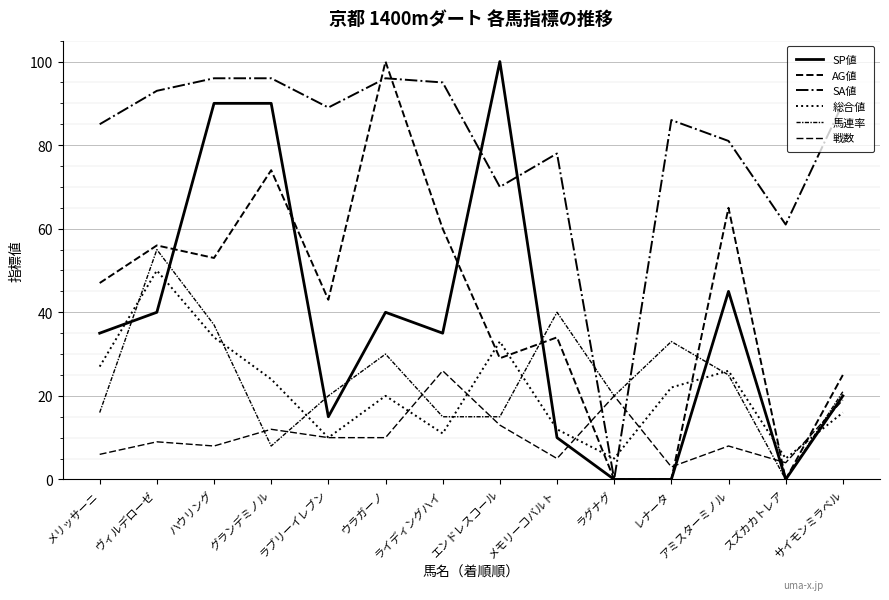

Rank the categories by SP値 value from lowest to highest.

ラグナグ, レナータ, スズカカトレア, メモリーコバルト, ラブリーイレブン, サイモンミラベル, メリッサーニ, ライディングハイ, ヴィルデローゼ, ウラガーノ, アミスターミノル, ハウリング, グランデミノル, エンドレスコール